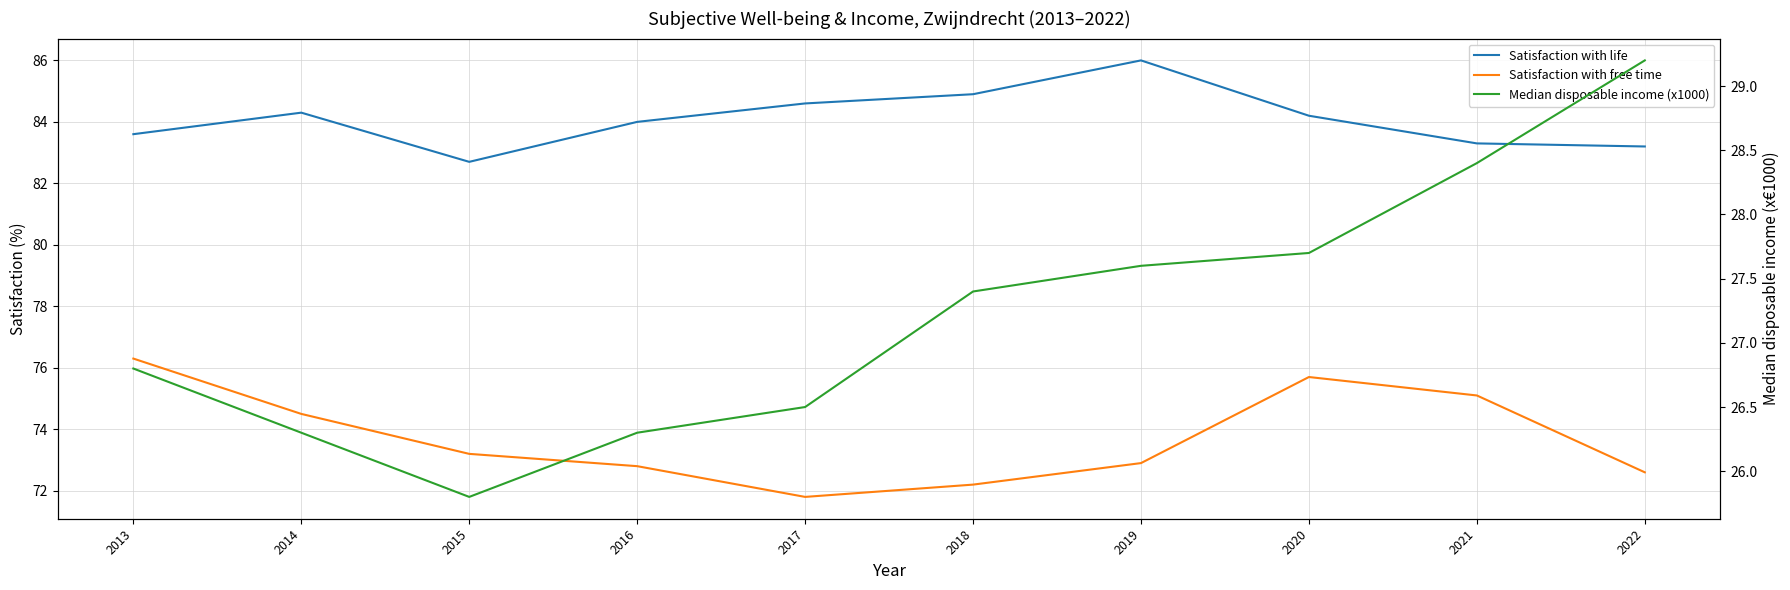

What is the value of the Satisfaction with life point at the 1st from the left?

83.6